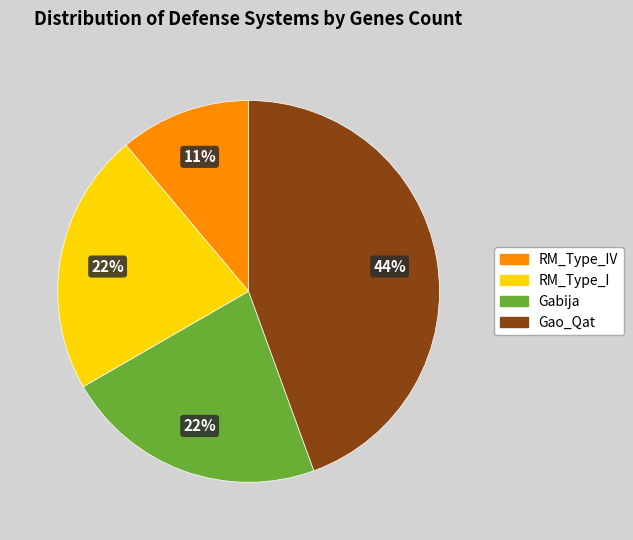

To the nearest percent, what is the difference between the RM_Type_I and Gao_Qat slice percentages?

22%